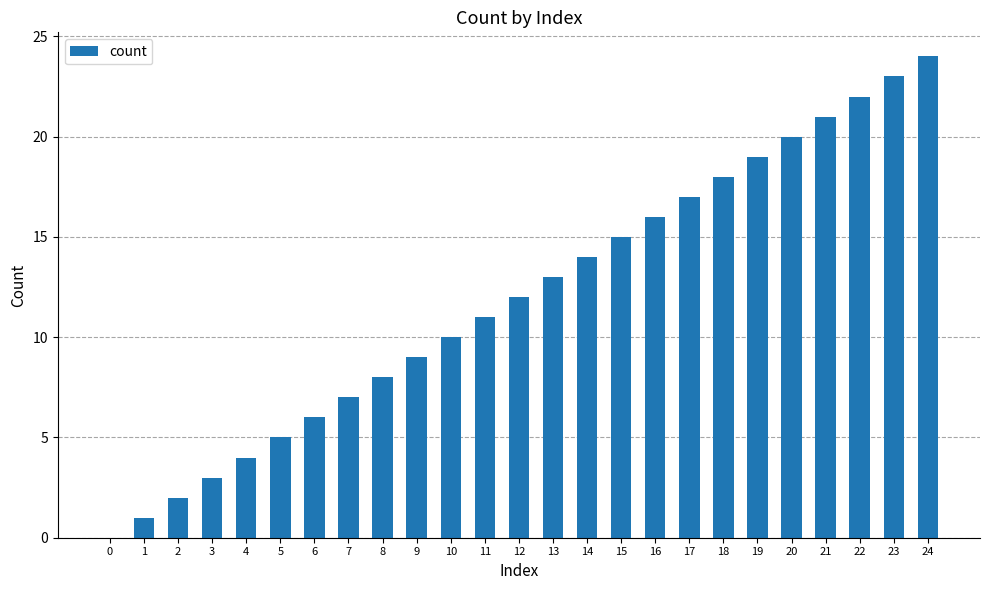

The chart shows a value of 15 at 11. True or false?

False